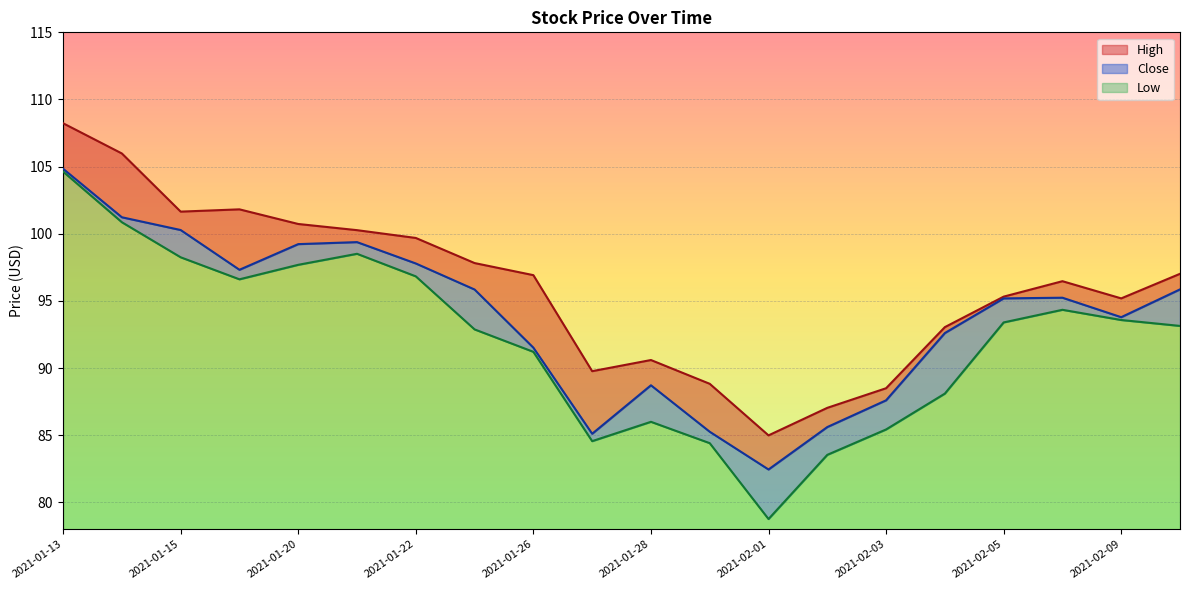

What are all the series names shown in the legend?

High, Close, Low